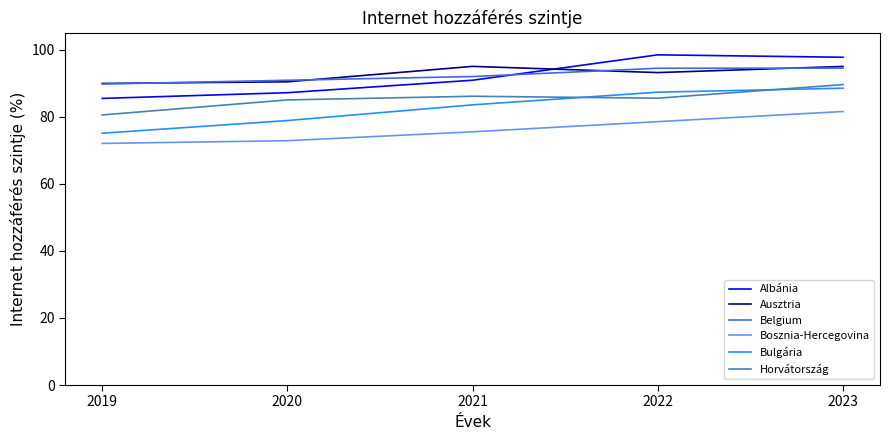

At which label does Horvátország reach its peak?

2023